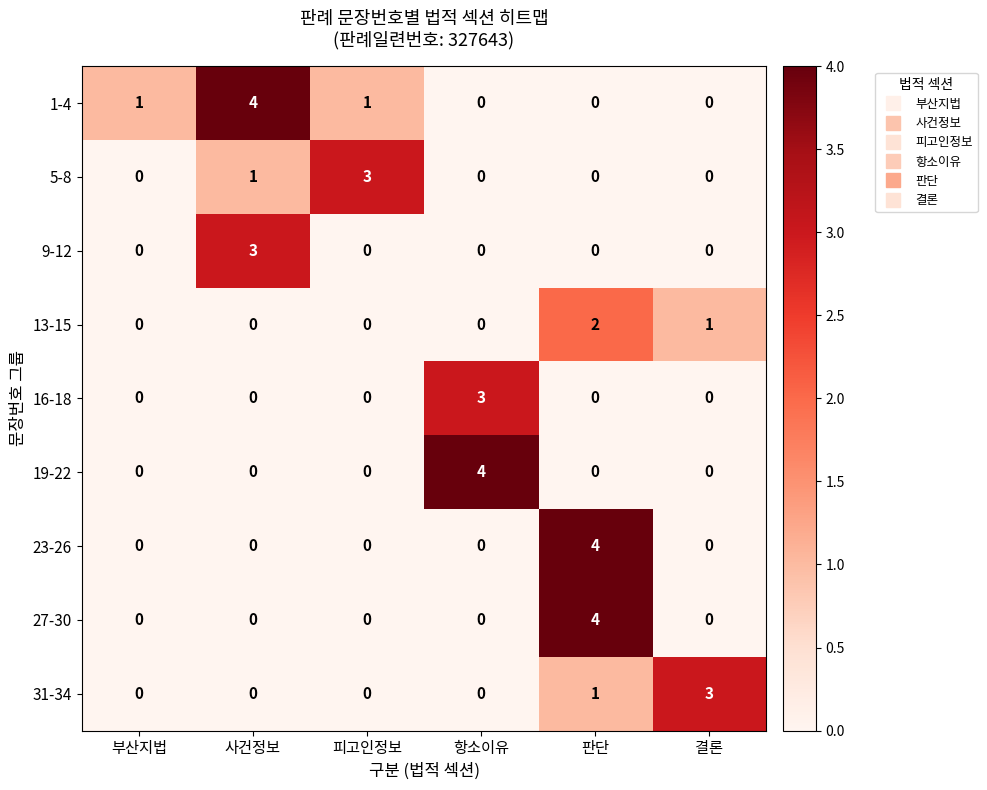

Is it true that 19-22 equals 2 at 판단?

False